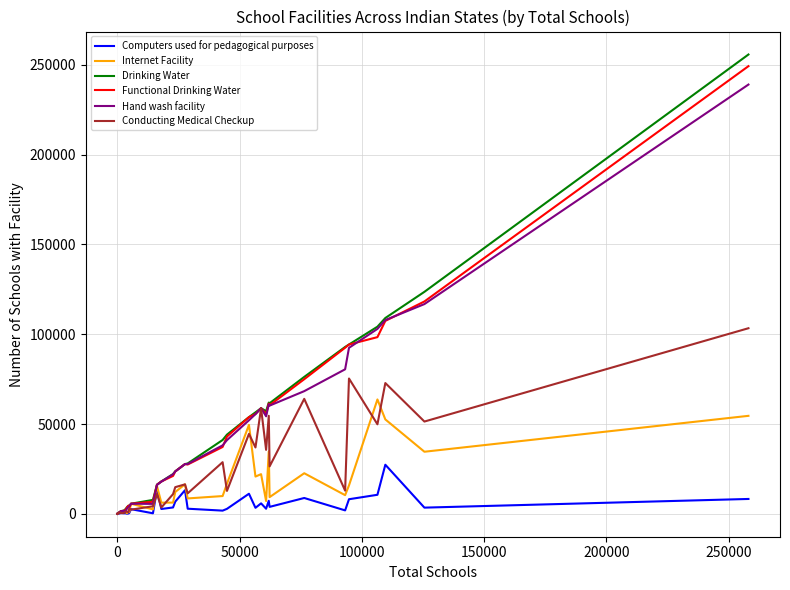

What is the average value of the Conducting Medical Checkup series?

22568